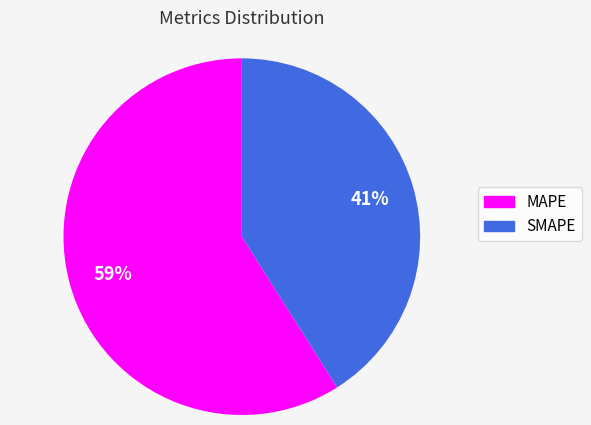

Is it true that SMAPE is 52% of the pie?

False